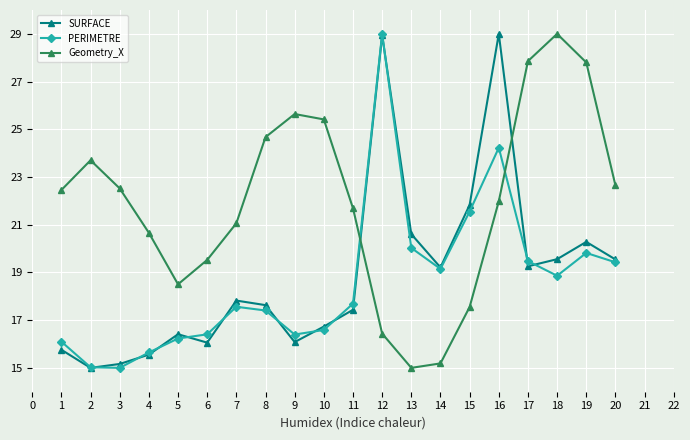

In PERIMETRE, how many points are lower than both neighbors (excluding endpoints)?

4